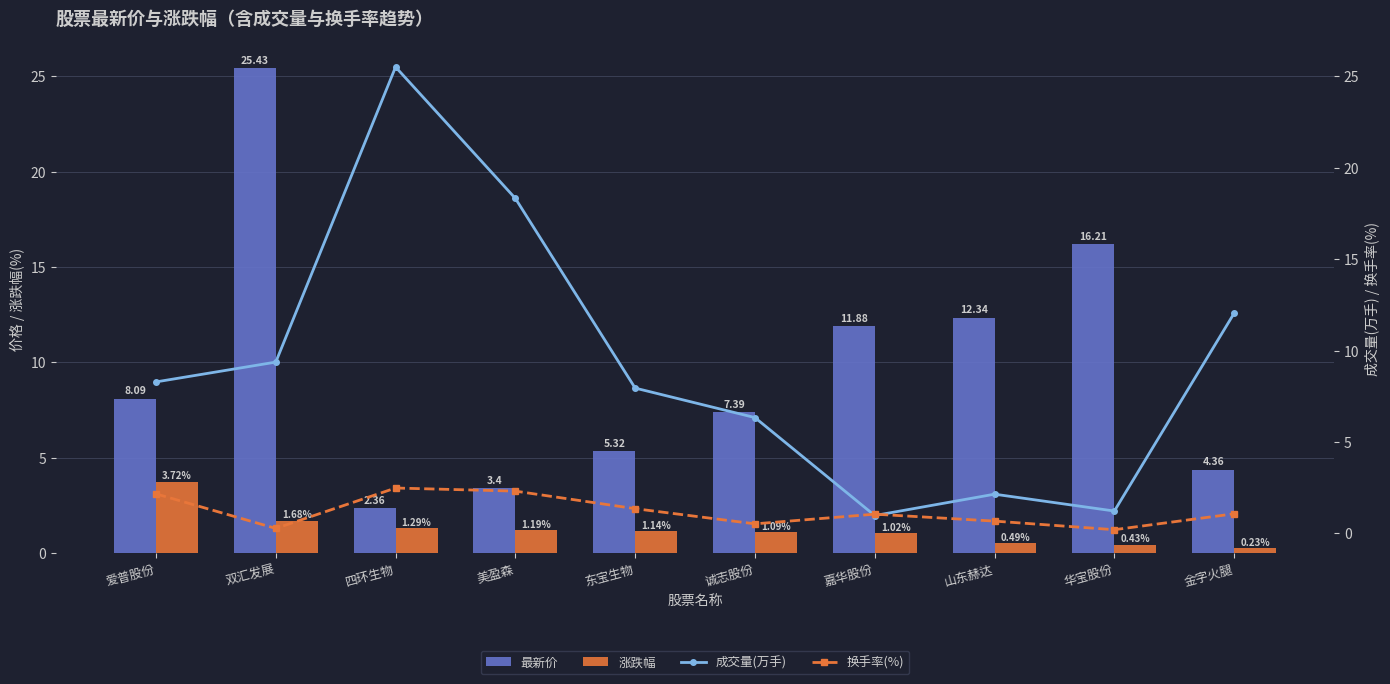

Which series has the widest spread of values?

成交量(万手)